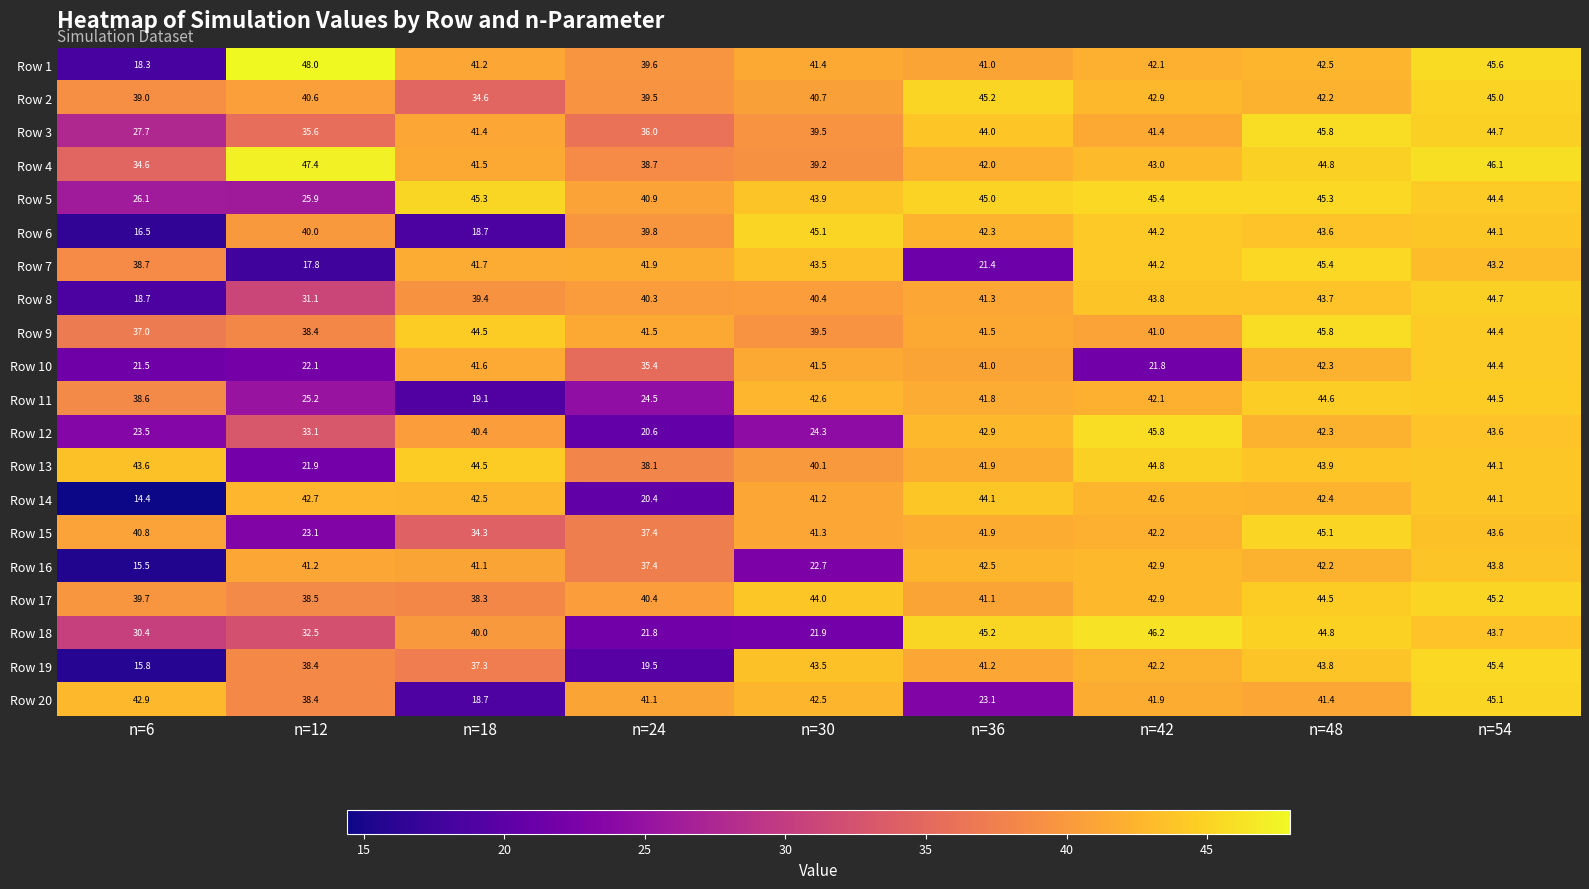

What is the lowest value of the Row 9 series?

37.0